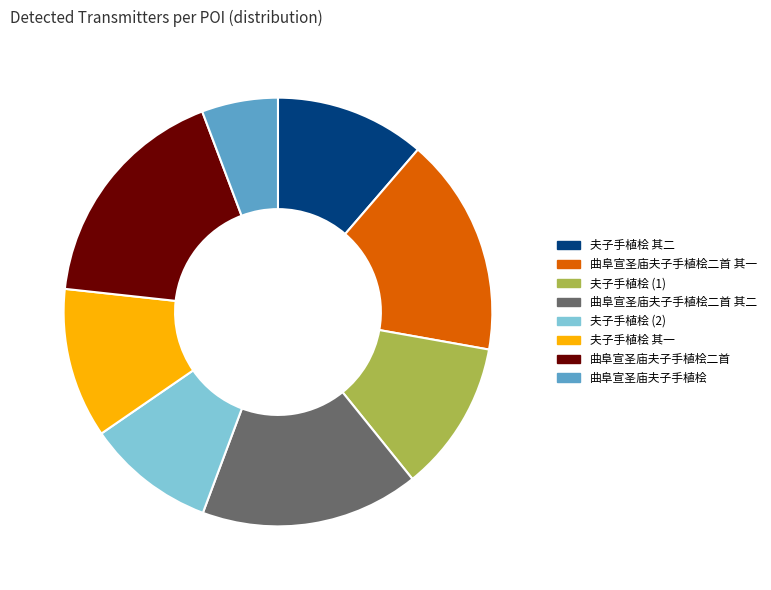

Which category has the biggest portion of the pie?

曲阜宣圣庙夫子手植桧二首